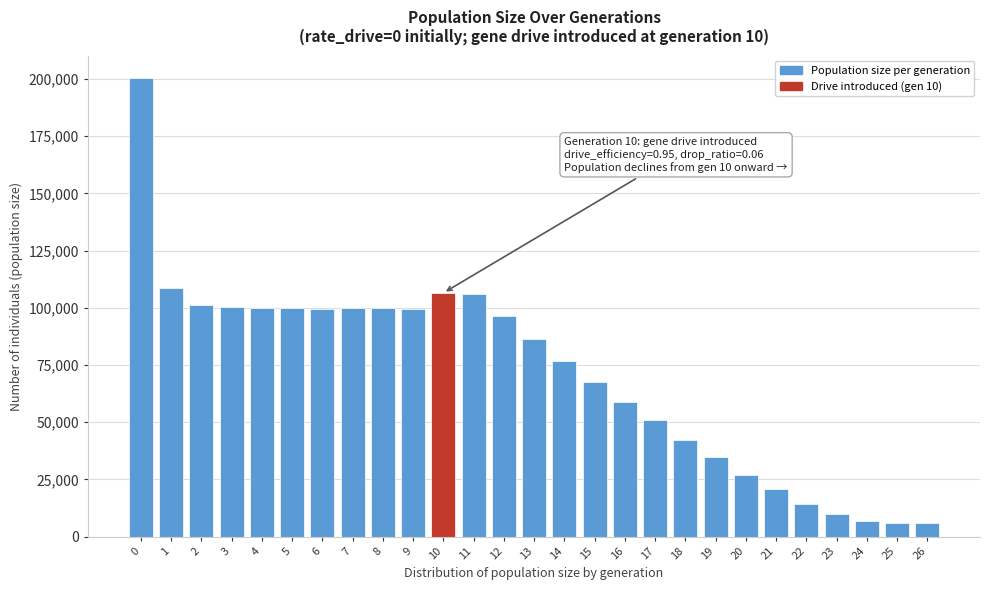

What is the greatest value displayed?

200234